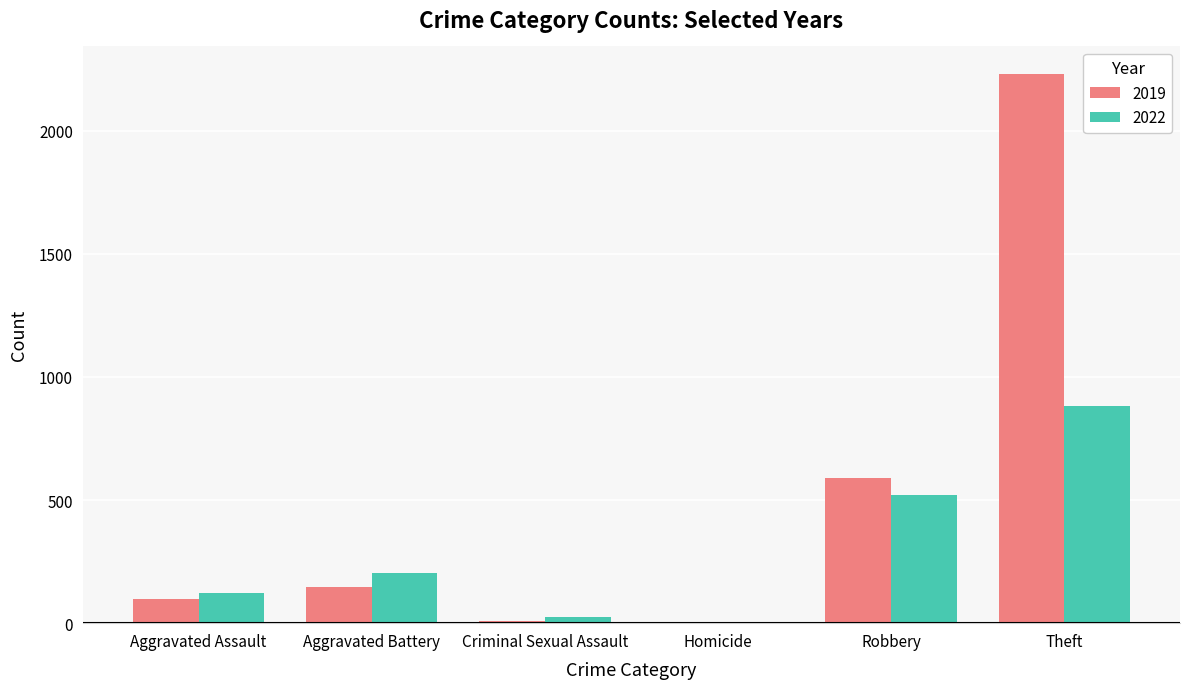

What is the total value across all series at Theft?

3110